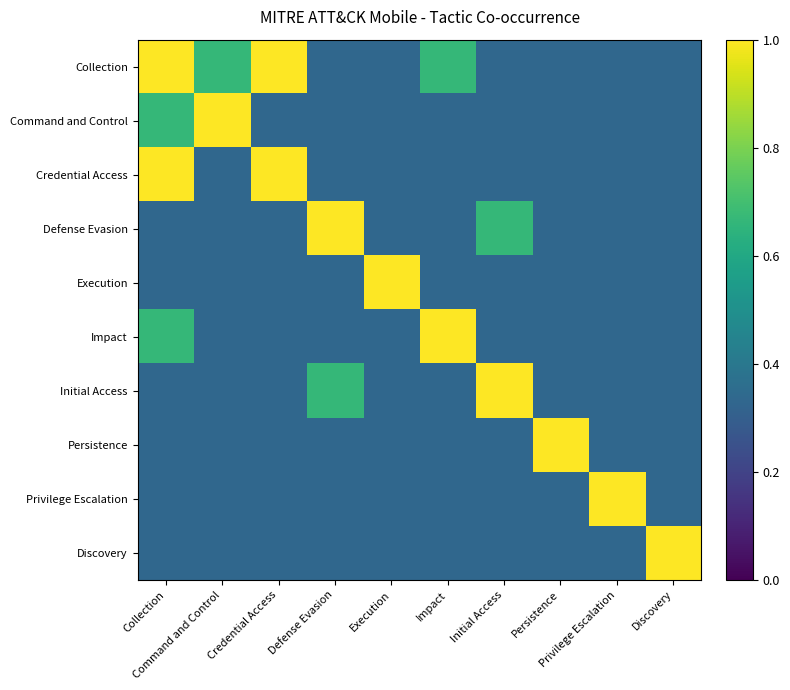

What is the total value across all series at Impact?

4.3